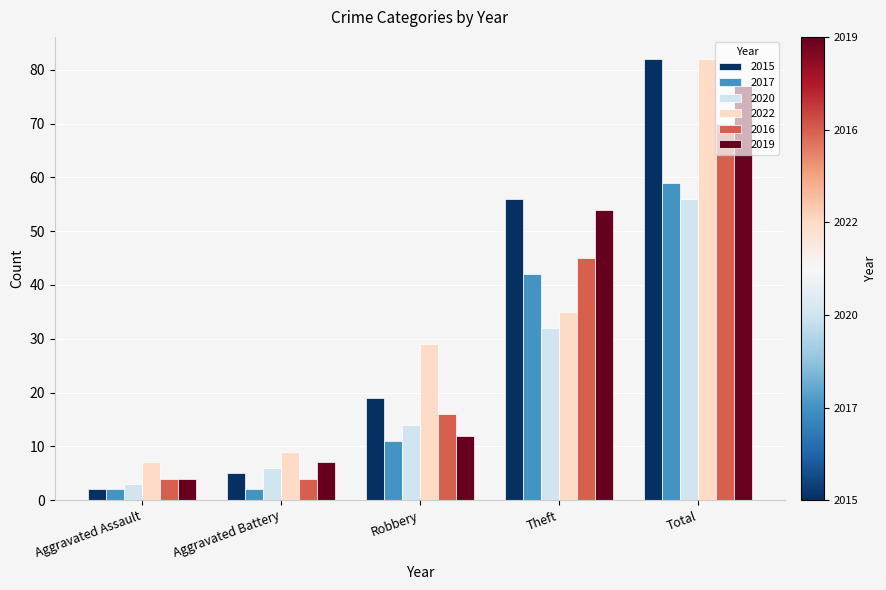

Reading right to left, what are all the values shown in this chart?

2015: 82	56	19	5	2
2017: 59	42	11	2	2
2020: 56	32	14	6	3
2022: 82	35	29	9	7
2016: 70	45	16	4	4
2019: 77	54	12	7	4